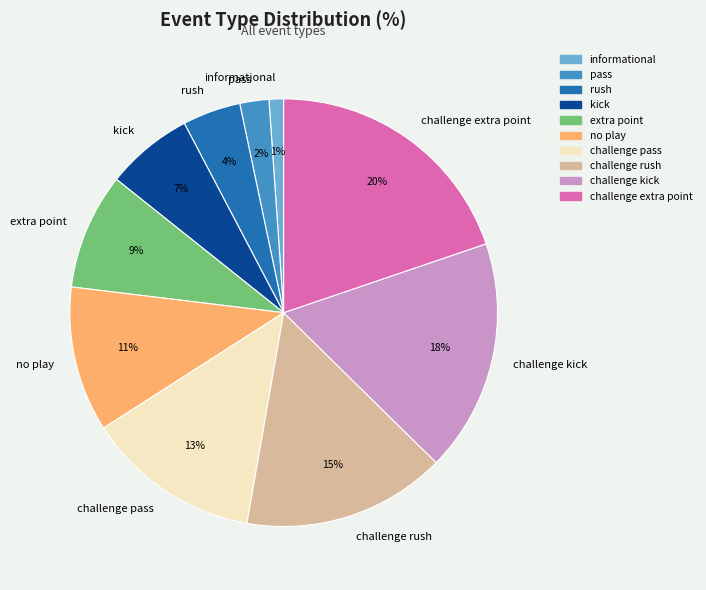

Does any single category account for the majority?

No